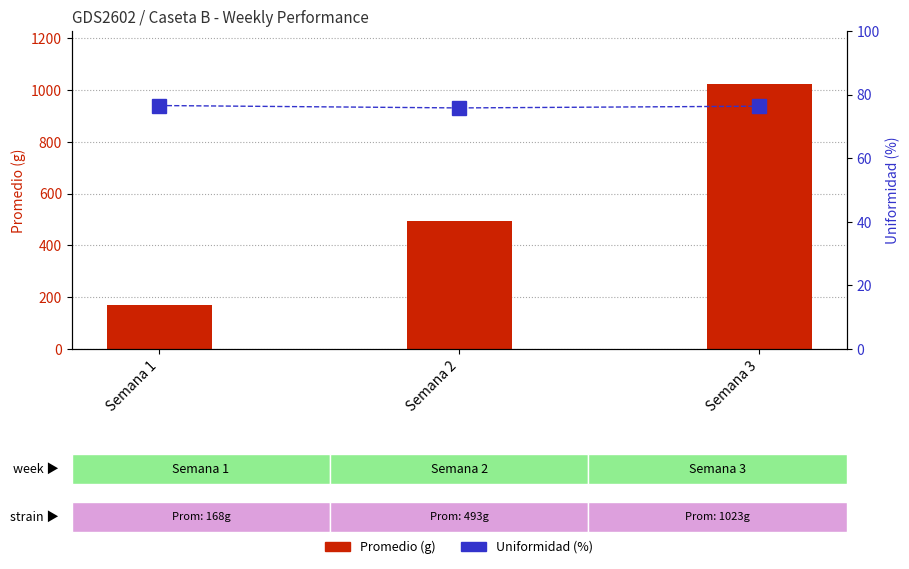

At which label does Uniformidad (%) reach its minimum?

Semana 2